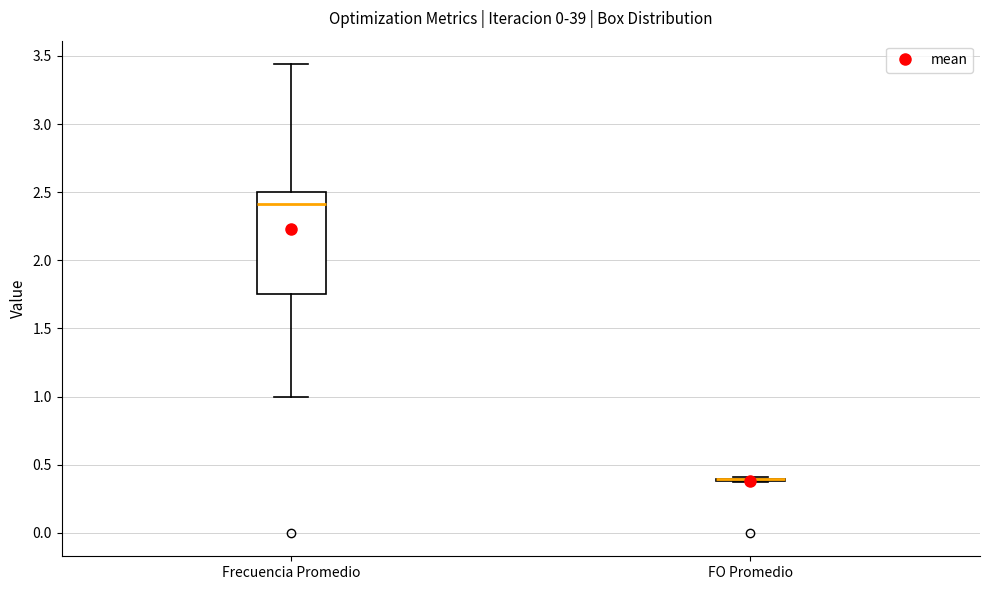

Reading left to right, read every box against the y-axis: the position of its median line, the range the box covers, and the ends of its whiskers. The values are not printed on the chart, so give them approximately, as read against the axis.

Frecuencia Promedio: median 2.40, box 1.75 to 2.50, whiskers 1.00 to 3.45
FO Promedio: box collapsed to a line at 0.40, whiskers 0.40 to 0.40